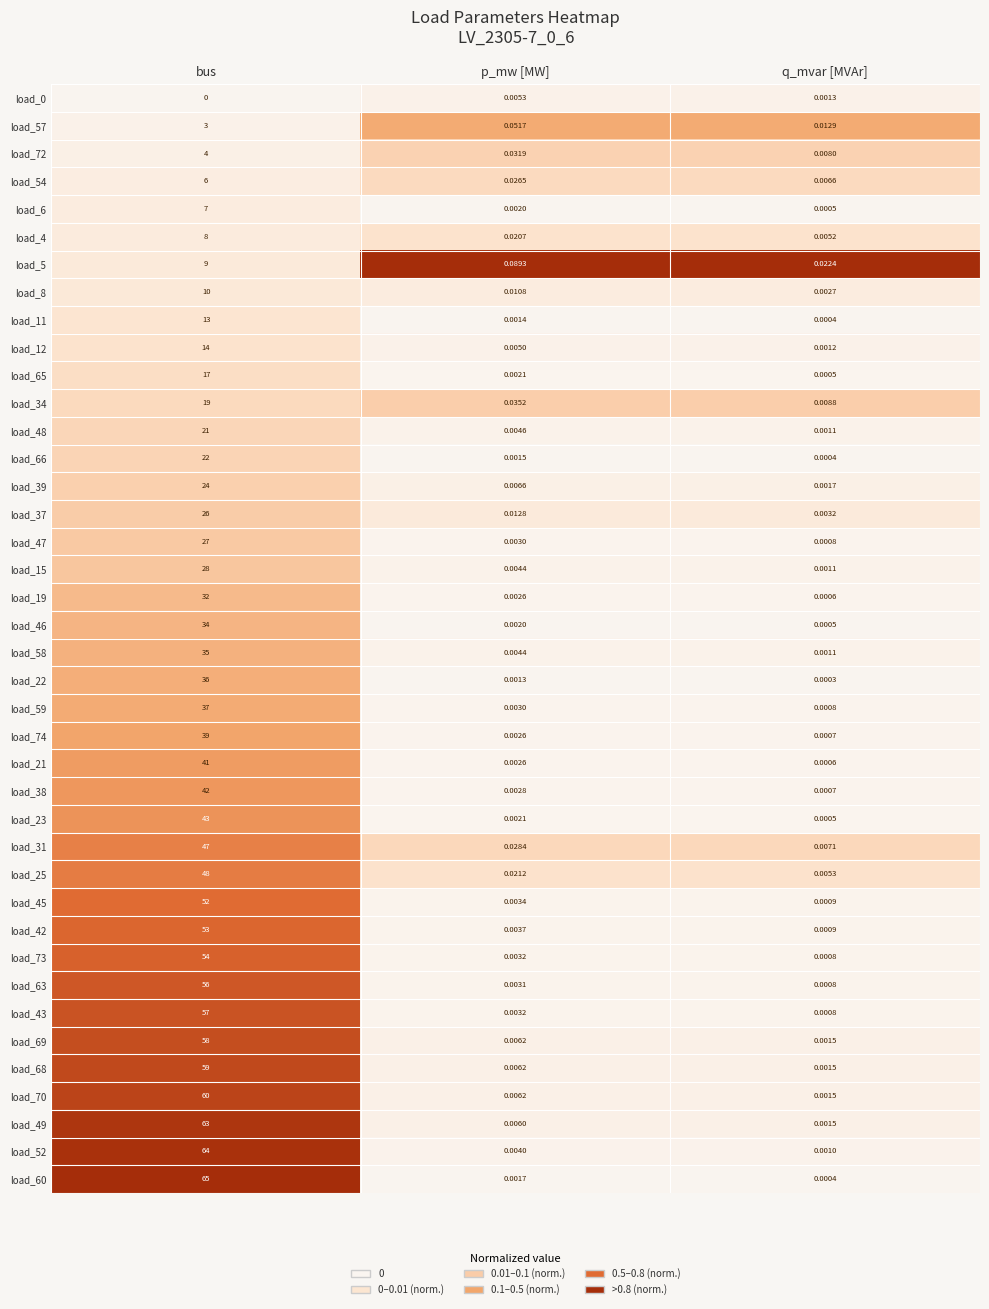

At which category does the chart reach its minimum across all series?

bus